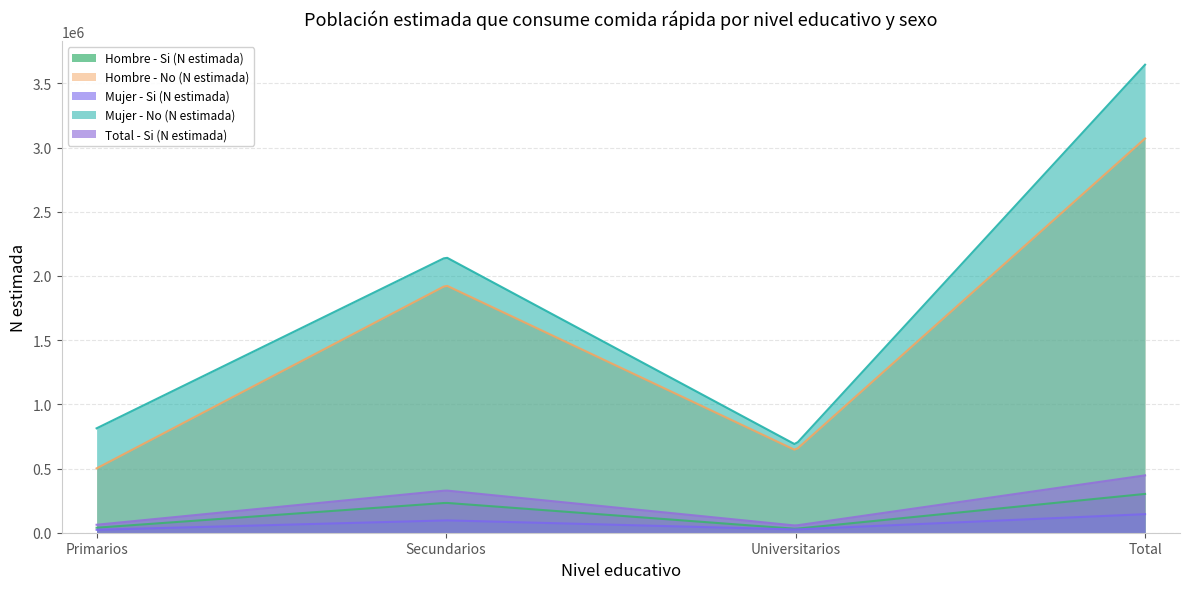

What is the difference between the Total - Si (N estimada) values at Secundarios and Total?

117833